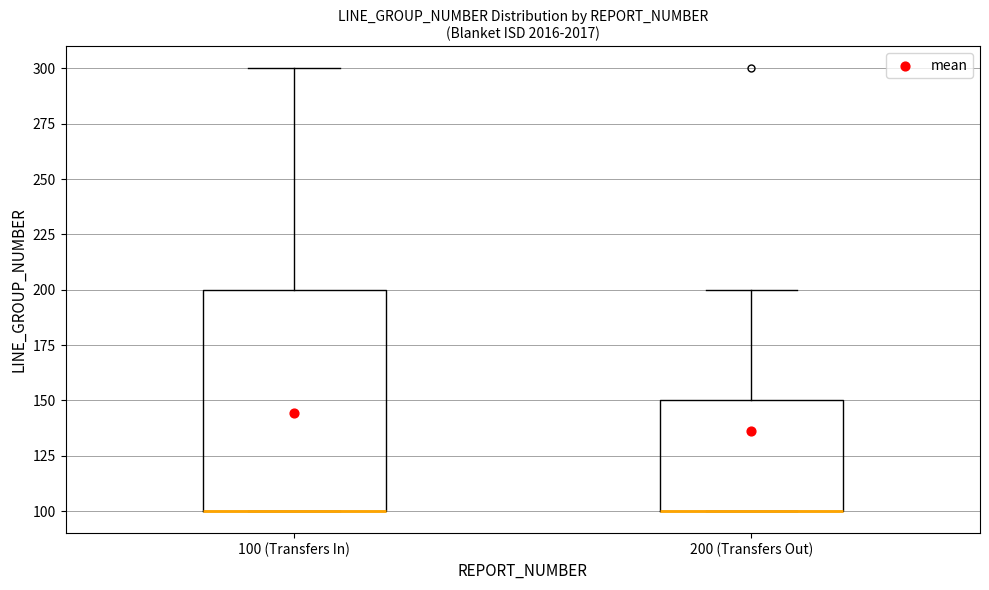

Where does the upper whisker of the box for 200 (Transfers Out) end on the y-axis? The values are not printed on the chart, so give them approximately, as read against the axis.

200